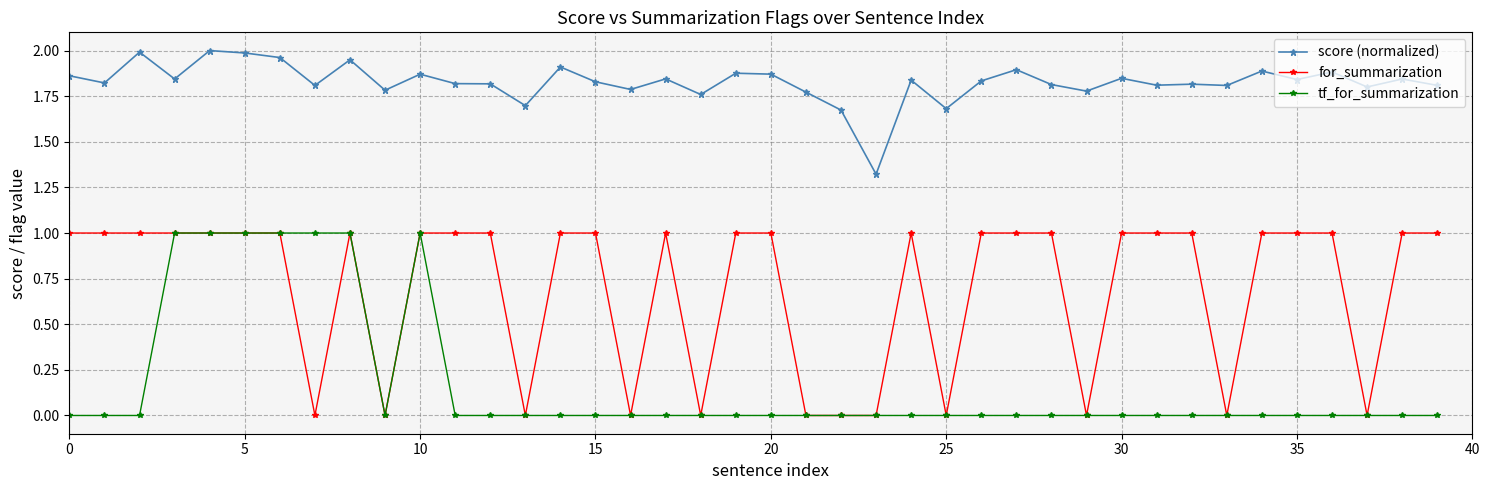

Which series has the largest total across all categories?

score (normalized)